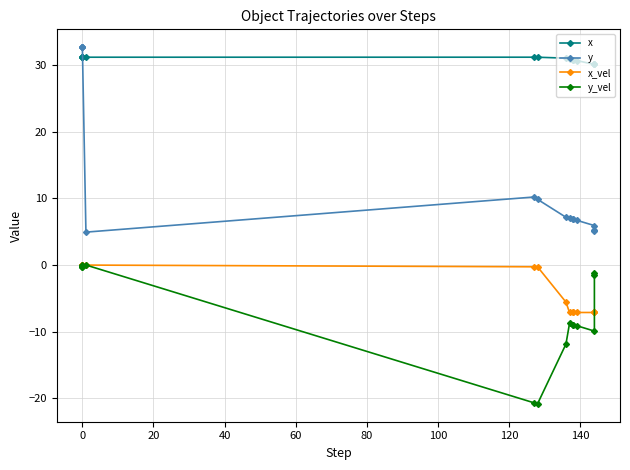

Does the chart display data point markers on the line(s)?

Yes